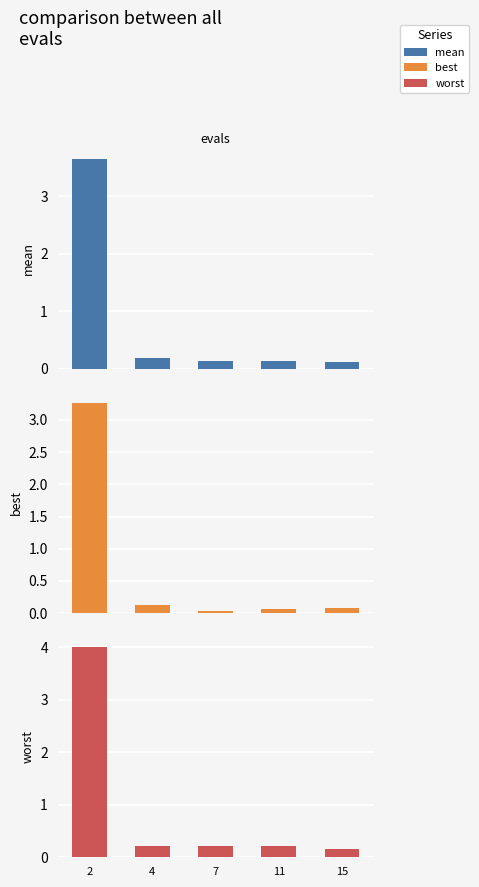

How many data points does each series have?

5